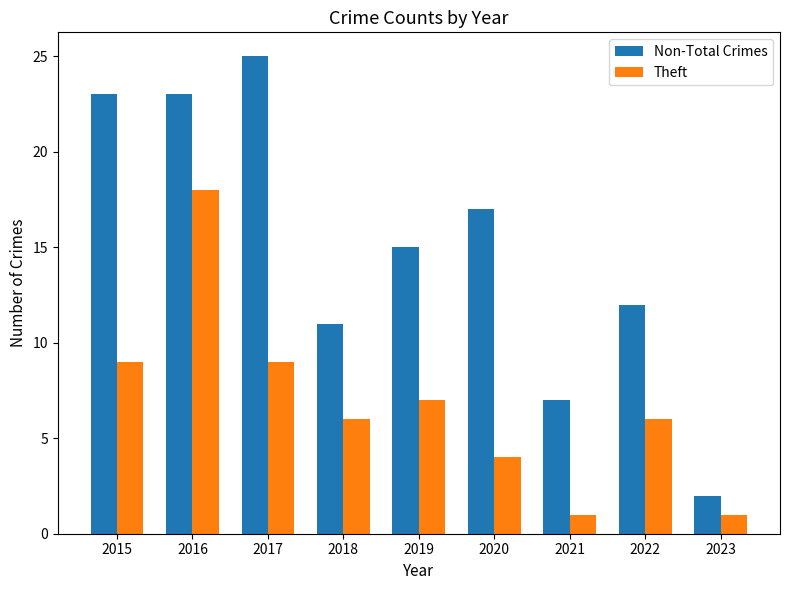

How many values in the Non-Total Crimes series are below 15?

4